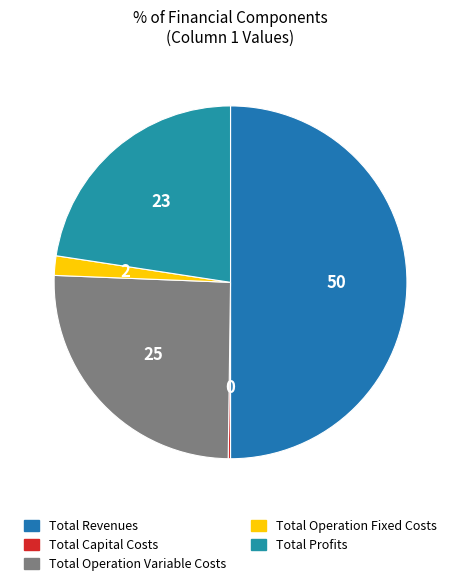

The Total Operation Variable Costs slice represents 15% of the pie. True or false?

False